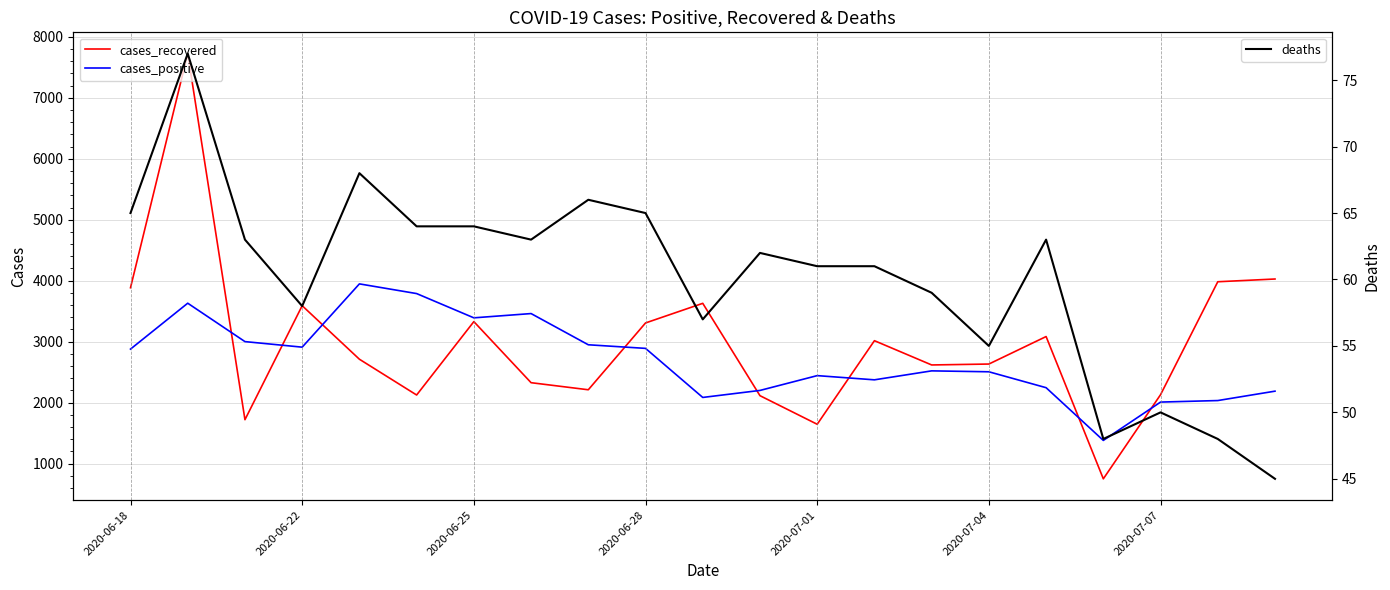

Is it true that cases_positive equals 6392 at 2020-06-22?

False